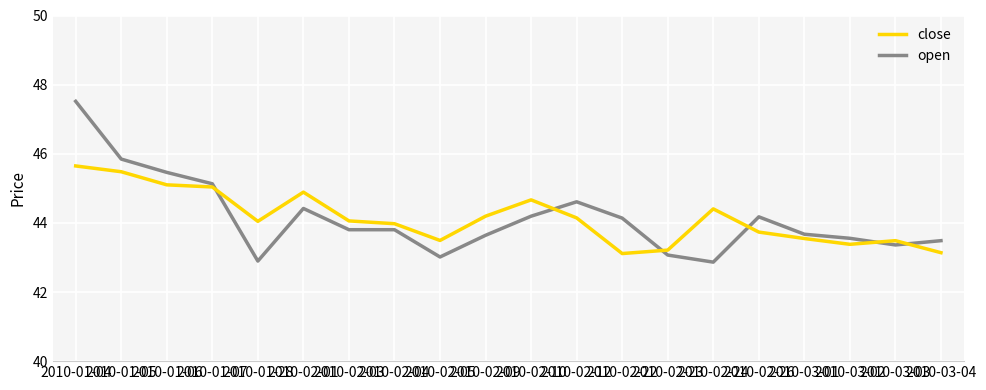

Rank the series by their maximum value, from lowest to highest.

close, open